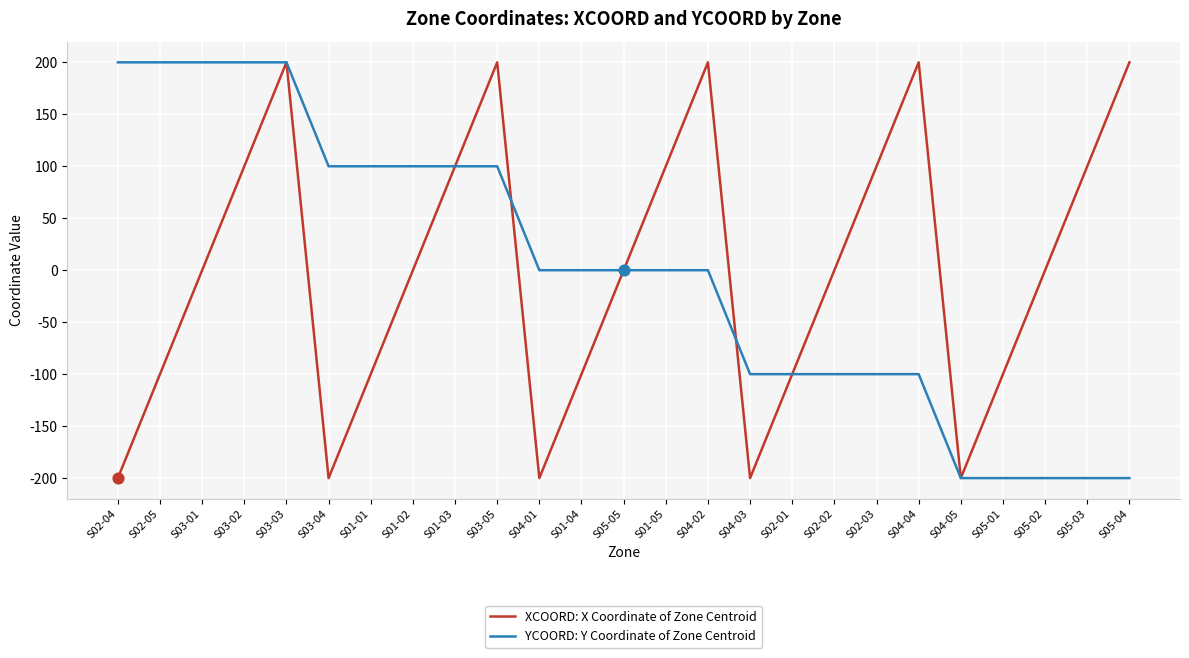

At how many categories does at least one series exceed 152?

9